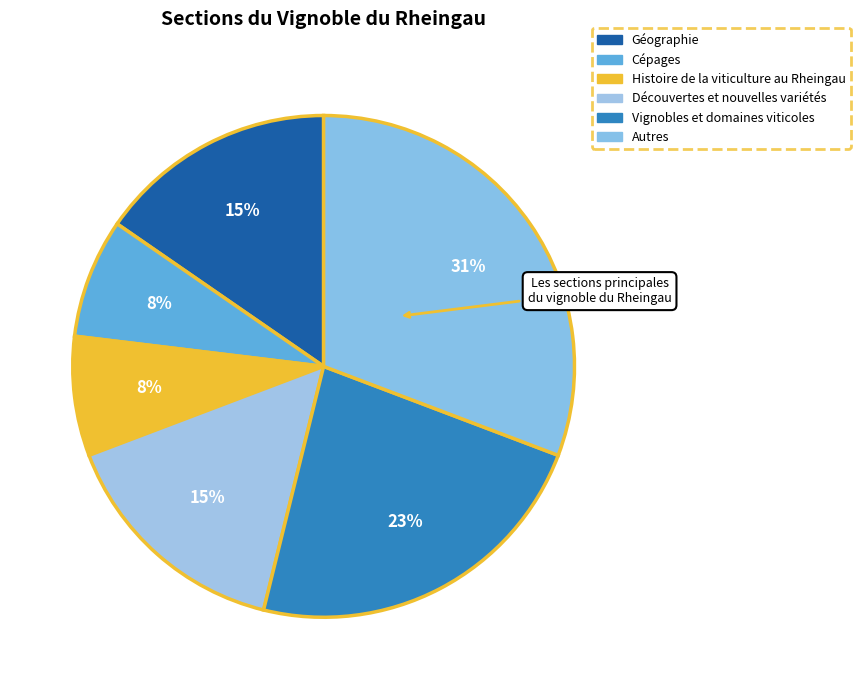

To the nearest percent, what is the average slice percentage?

17%